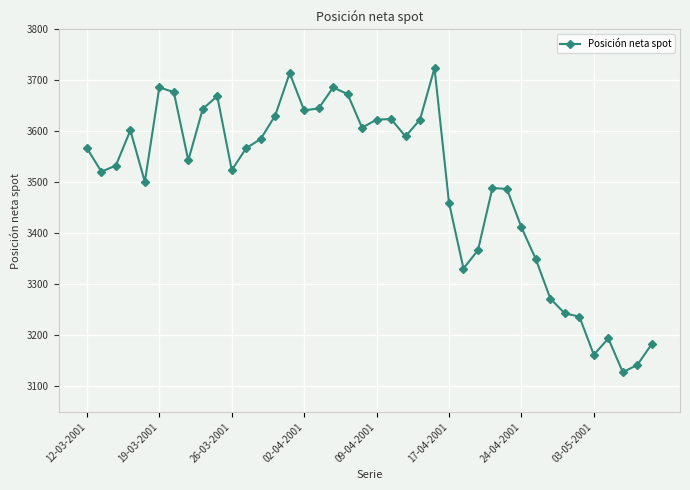

What is the difference between the maximum and minimum values?

596